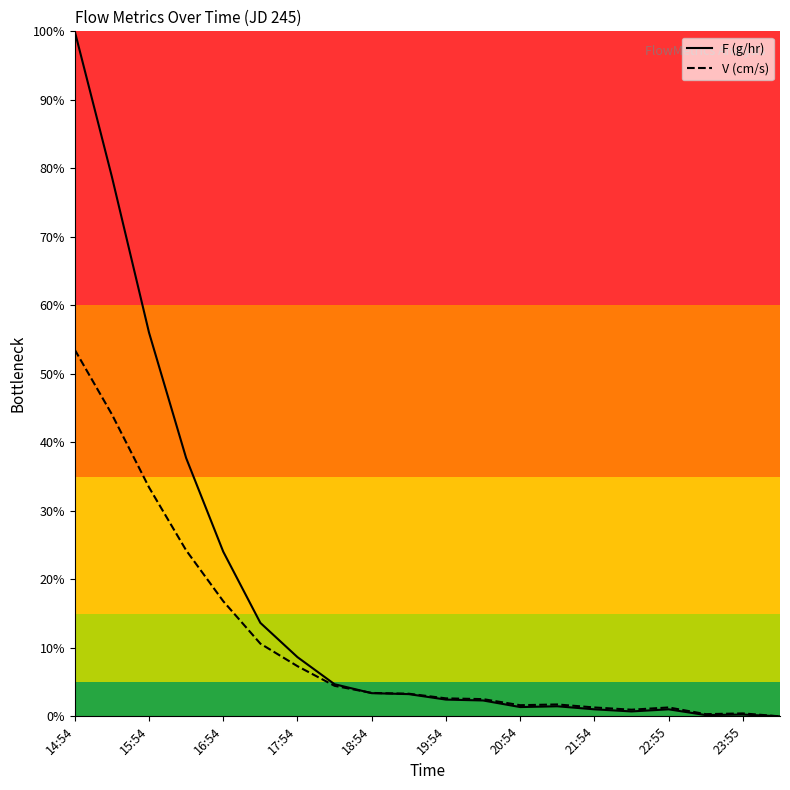

At 11, list the series in order from smallest to largest.

F (g/hr), V (cm/s)